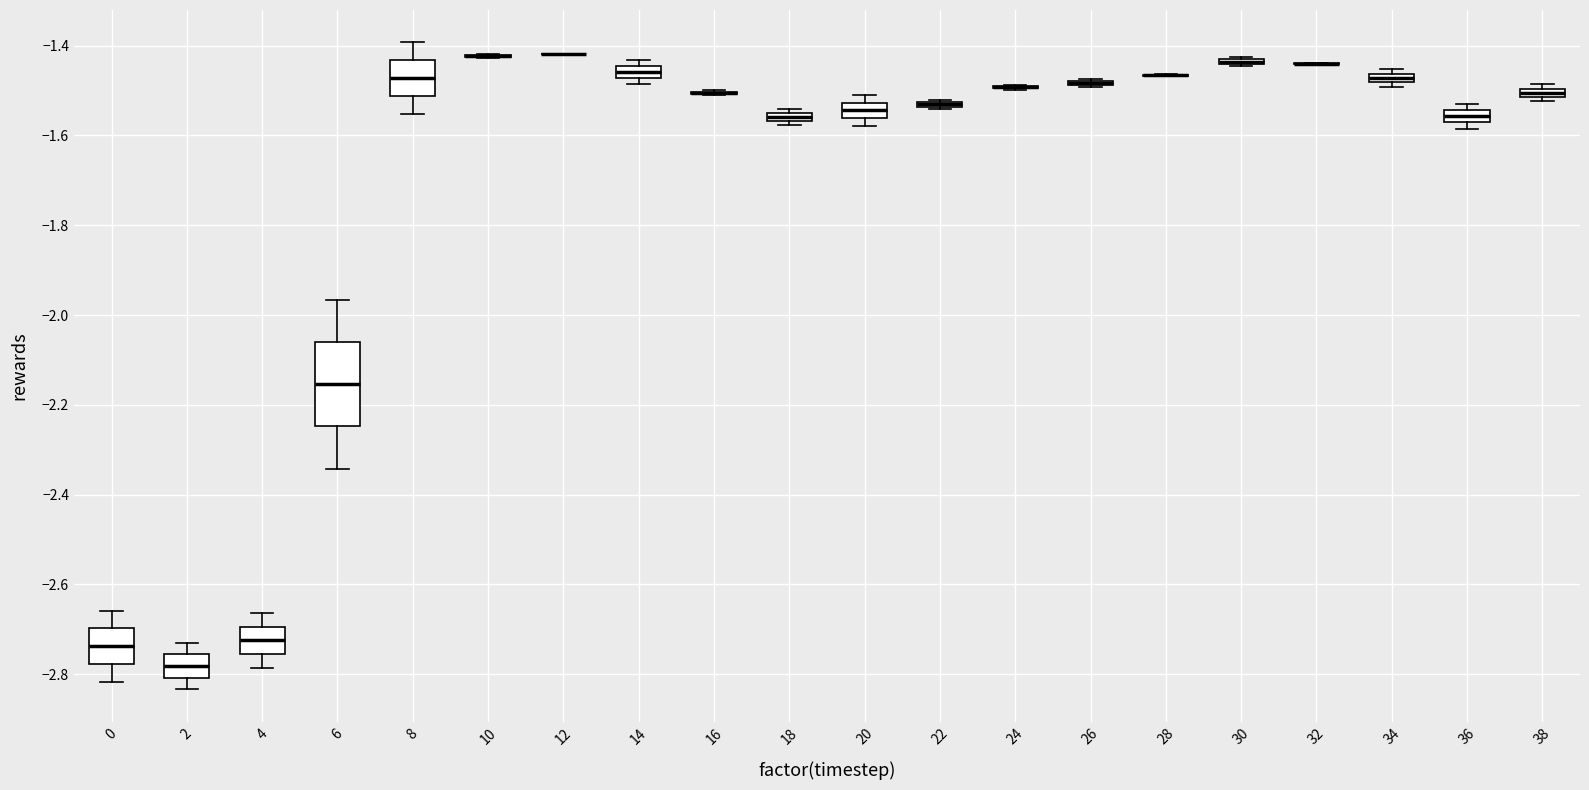

Where is the upper edge of the box at x = 36 on the y-axis? The values are not printed on the chart, so give them approximately, as read against the axis.

-1.54